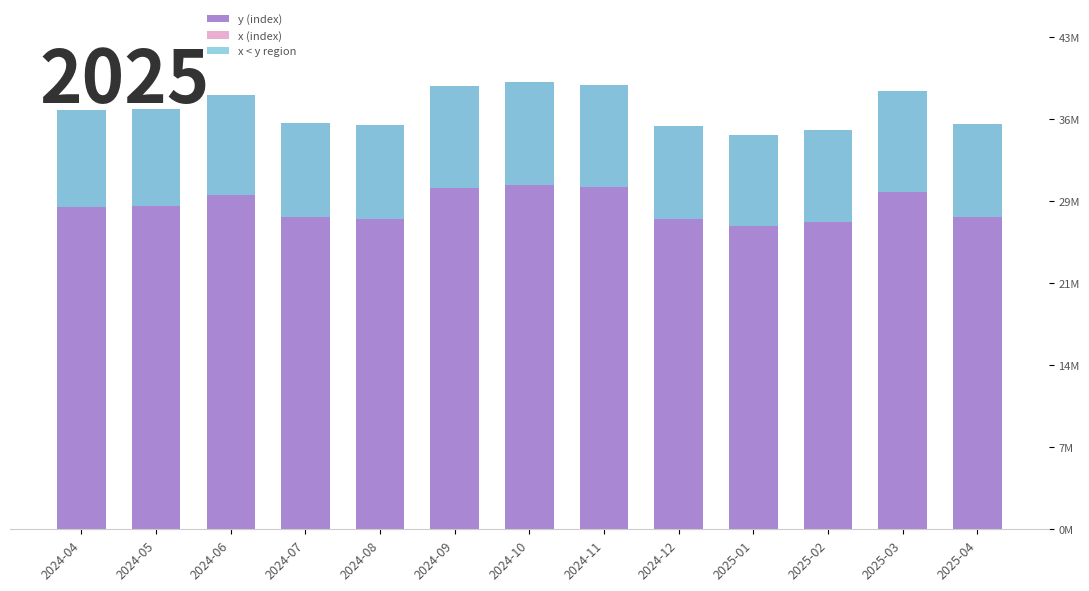

At which label does x < y region reach its minimum?

2025-01